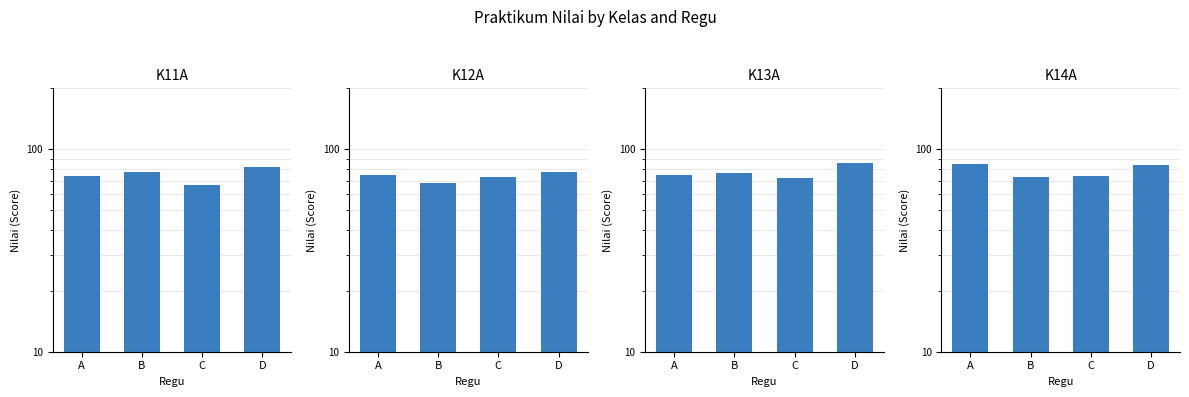

List the series in order of their peak value, highest first.

K13A, K14A, K11A, K12A